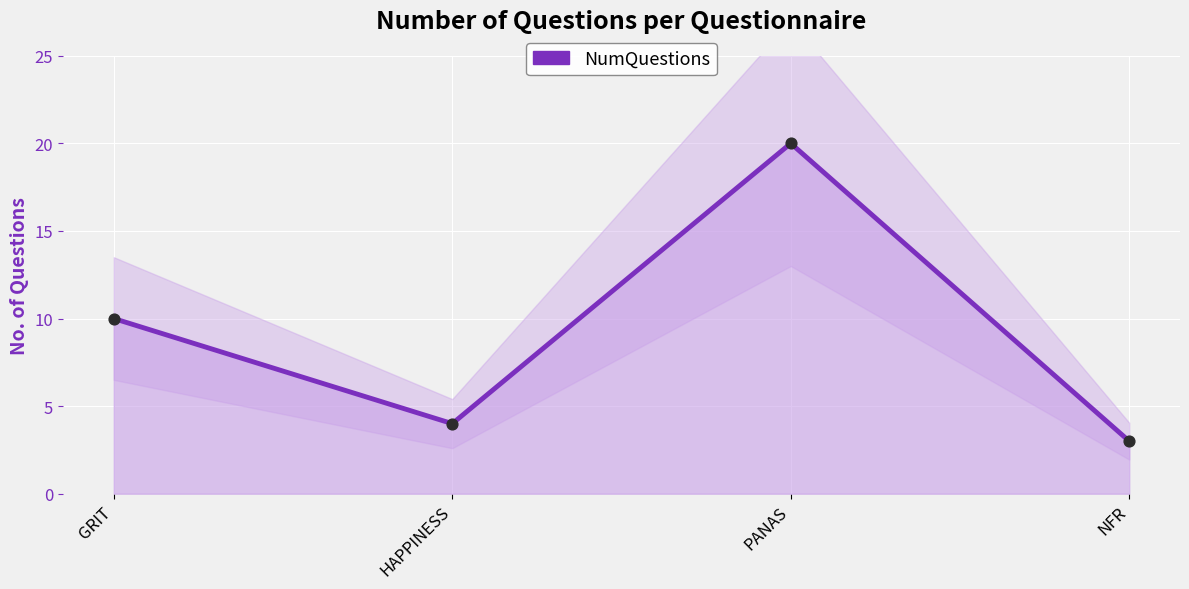

What is the change in value from HAPPINESS to NFR?

-1